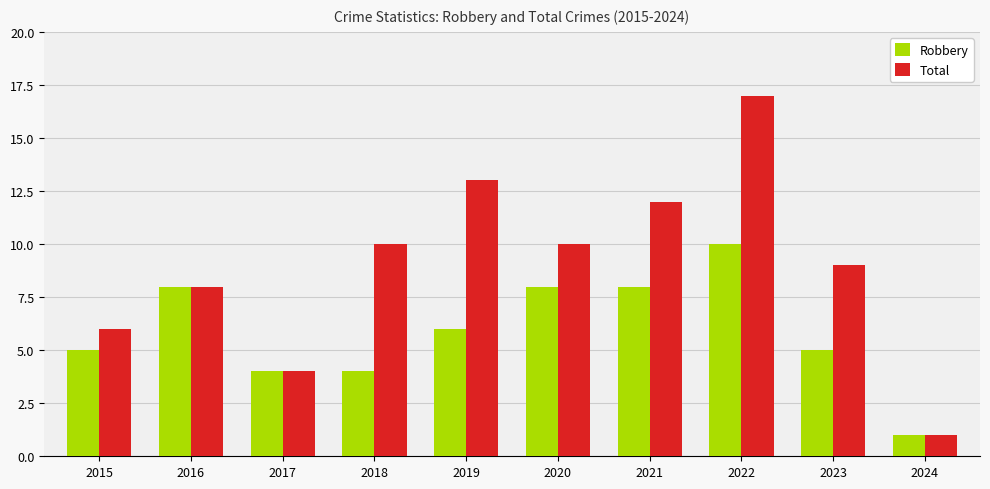

What is the total value across all series at 2018?

14